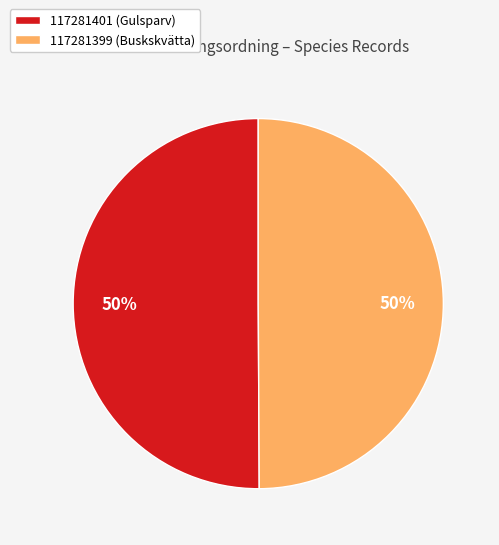

Is it true that 117281401 is 42% of the pie?

False